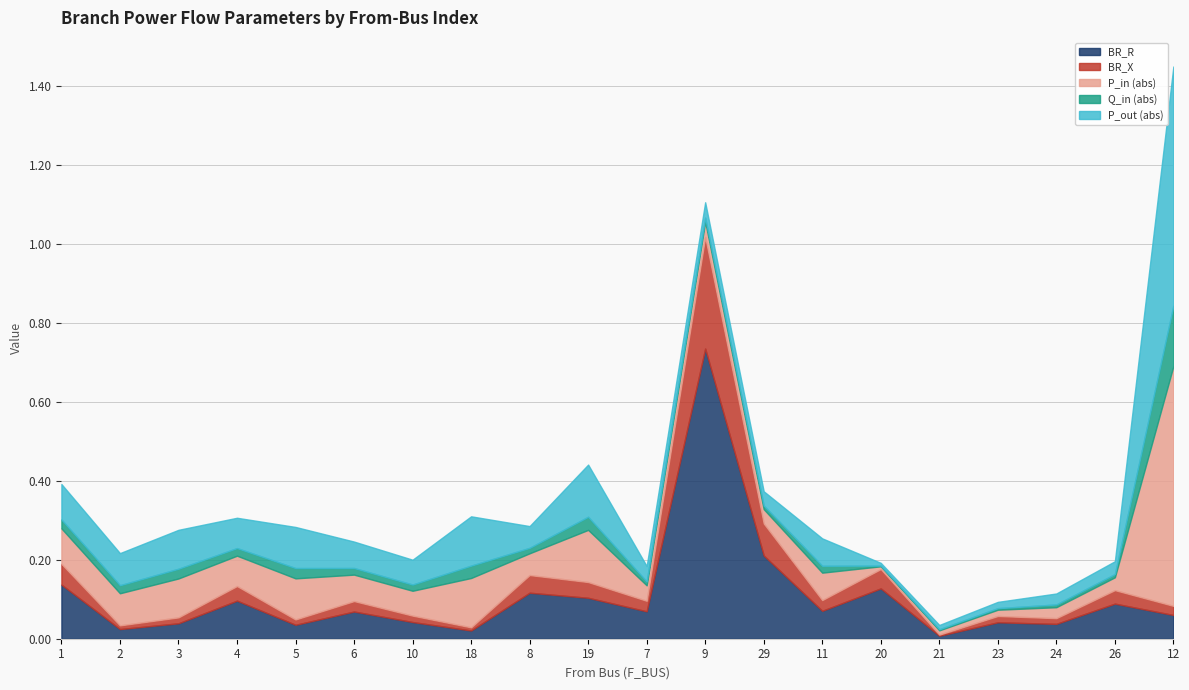

At which category is the sum across all series the highest?

12